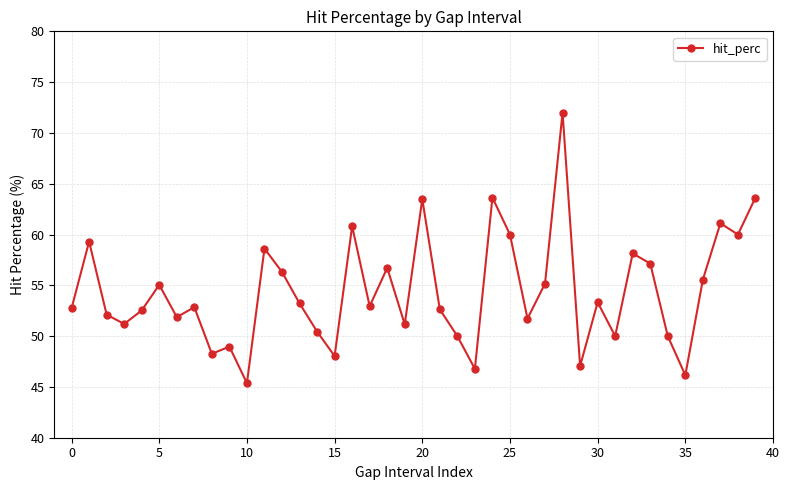

What is the value of the 37th point from the left?

55.6